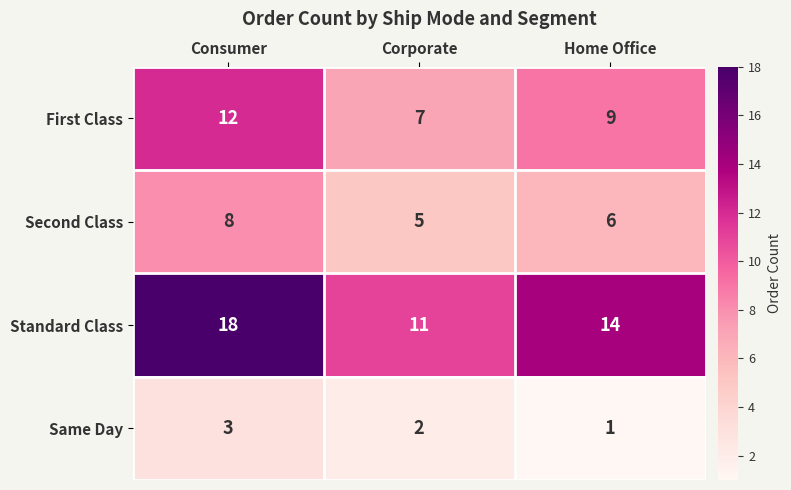

Reading left to right, extract all data points from this chart.

First Class: 12	7	9
Second Class: 8	5	6
Standard Class: 18	11	14
Same Day: 3	2	1